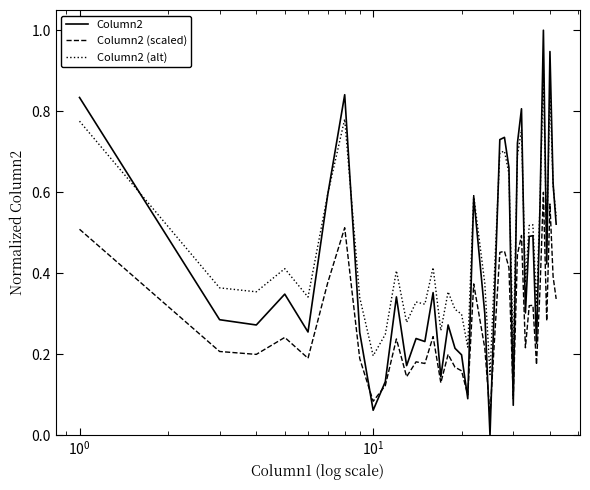

What is the greatest value displayed?

1.0